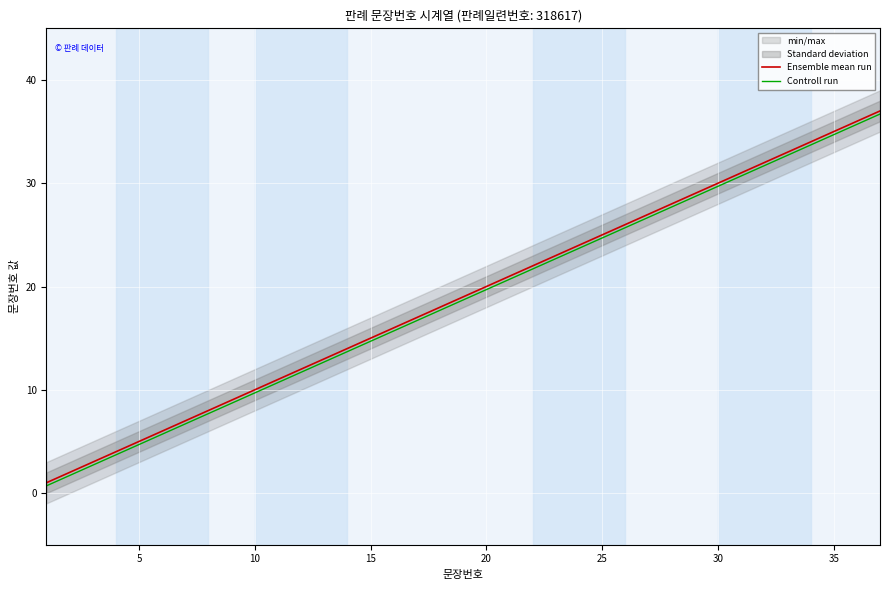

What is the maximum value shown in the chart?

37.0